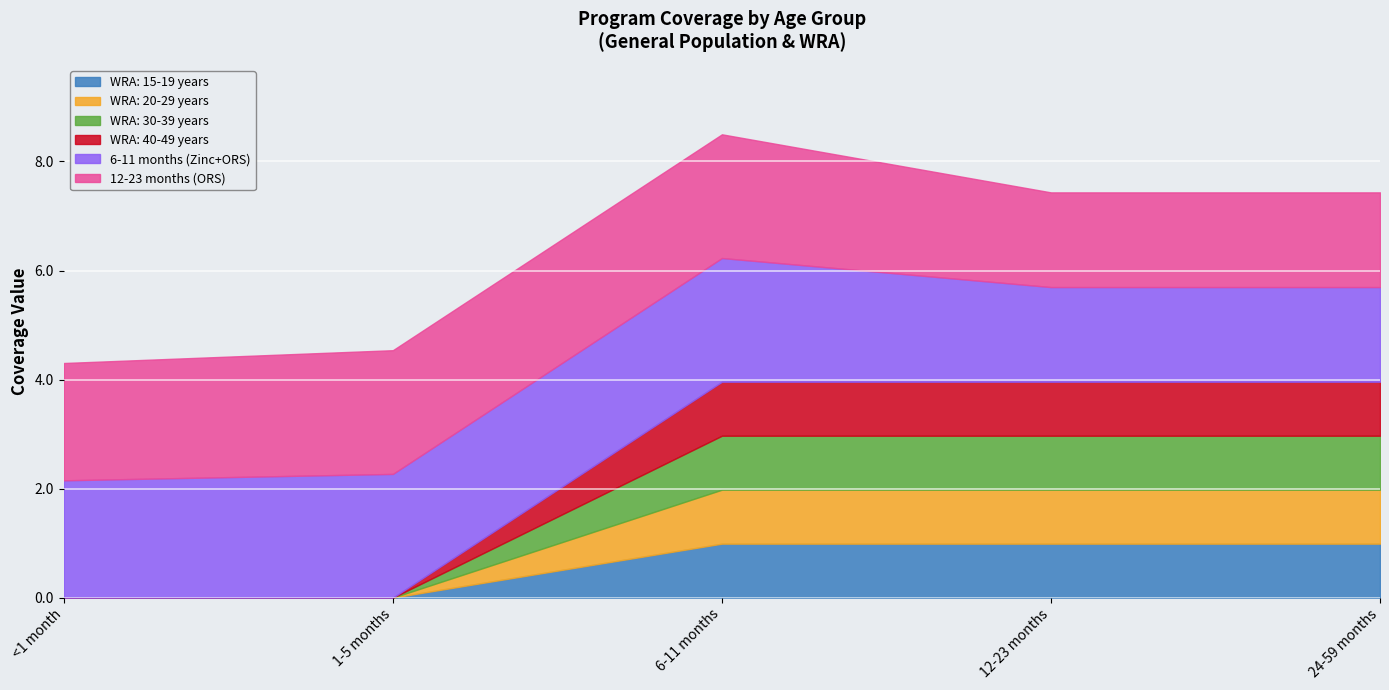

What are all the series names shown in the legend?

WRA: 15-19 years, WRA: 20-29 years, WRA: 30-39 years, WRA: 40-49 years, 6-11 months (Zinc+ORS), 12-23 months (ORS)